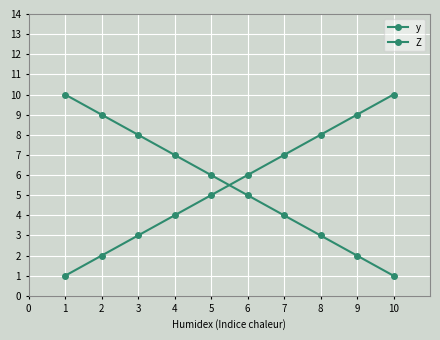

Read the Z value at 6.

5